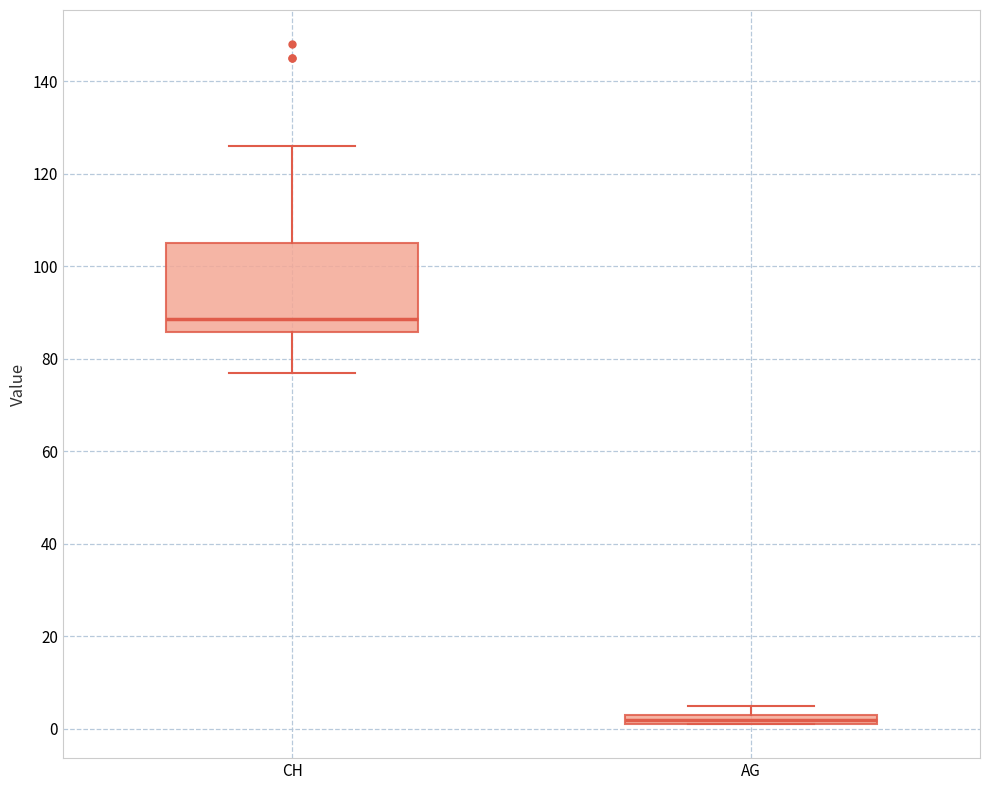

Which box has the highest median line?

CH